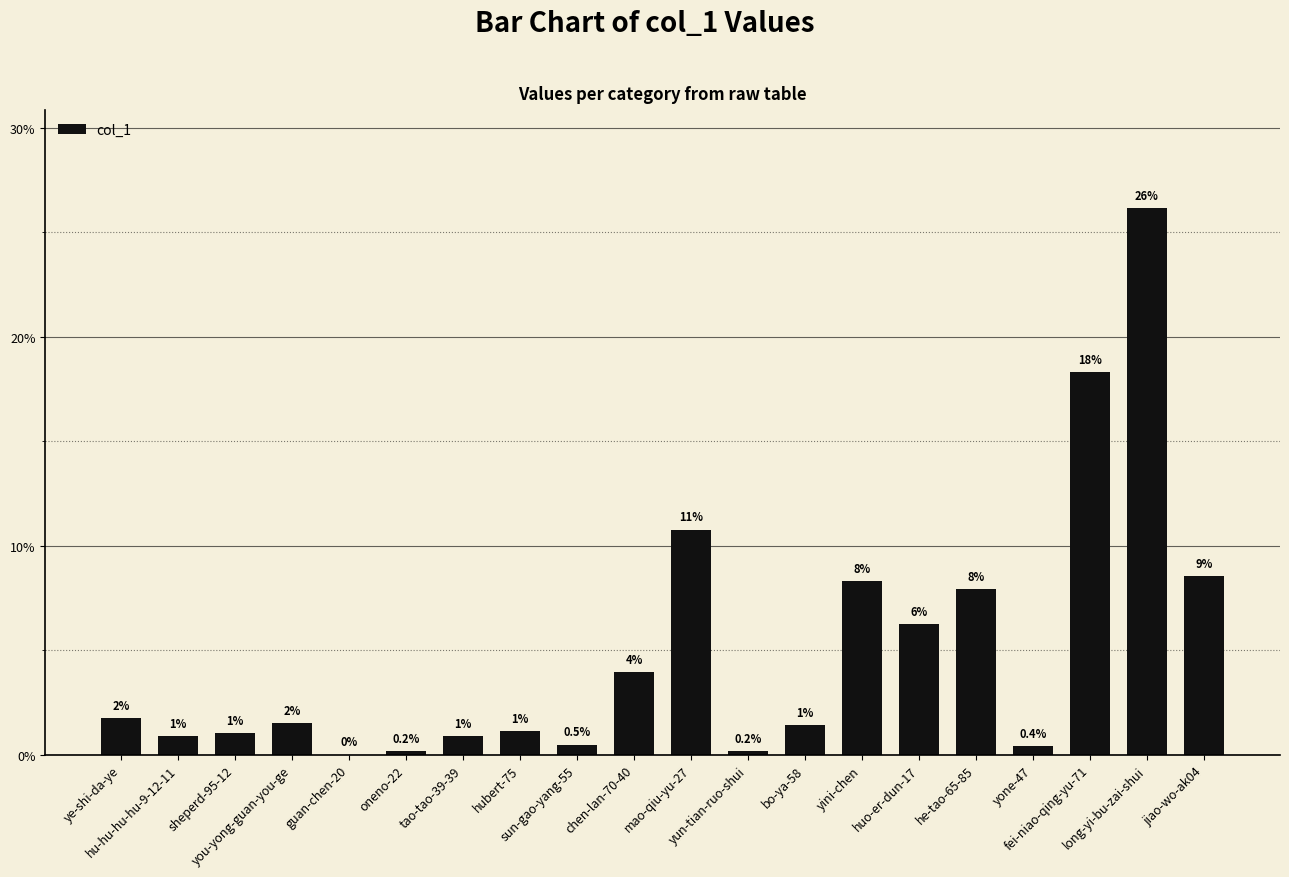

Are the bars horizontal?

No